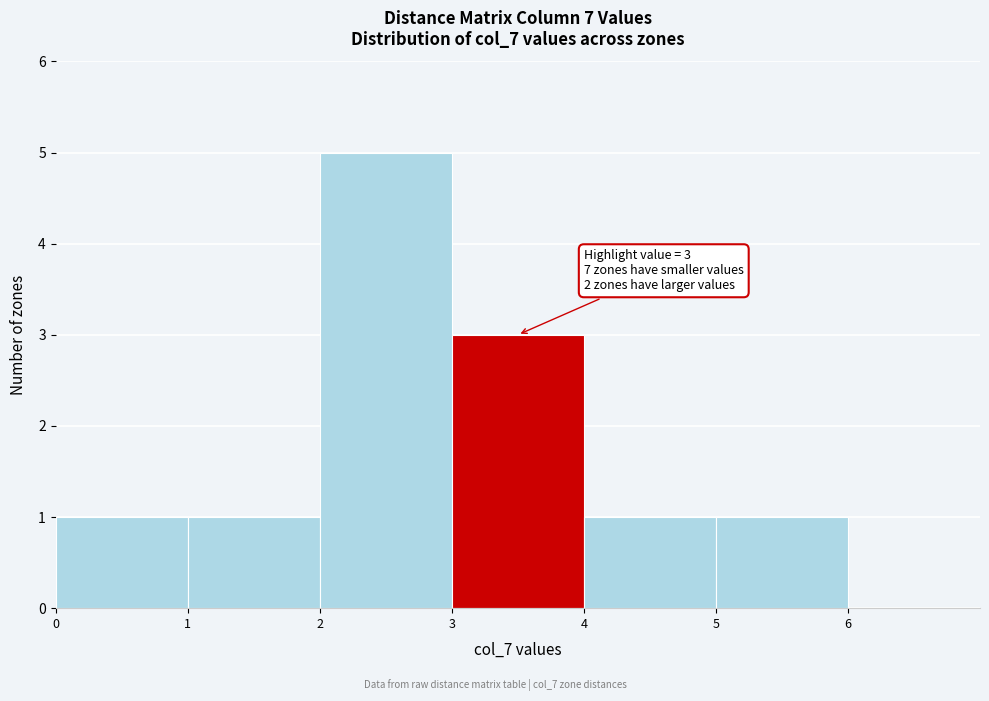

Over which range of the x-axis is the bar tallest?

2 to 3